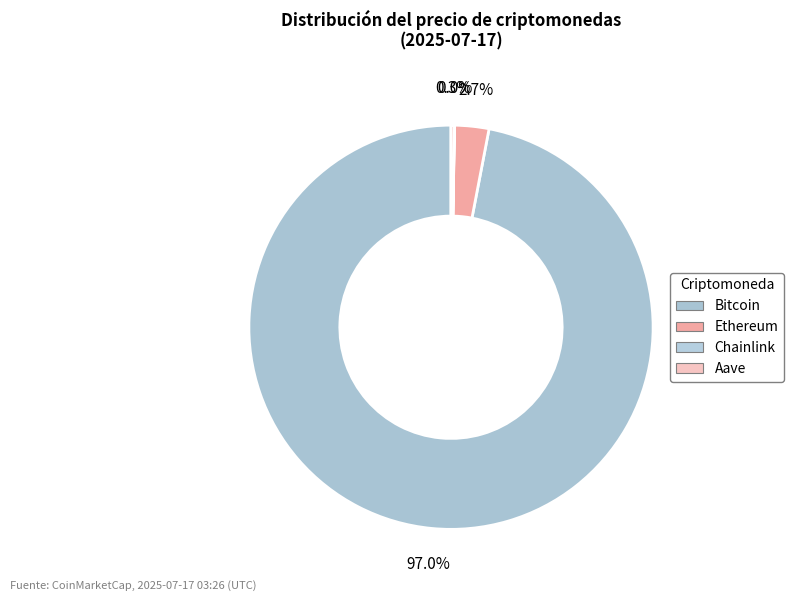

To the nearest percent, what is the average slice percentage?

25%